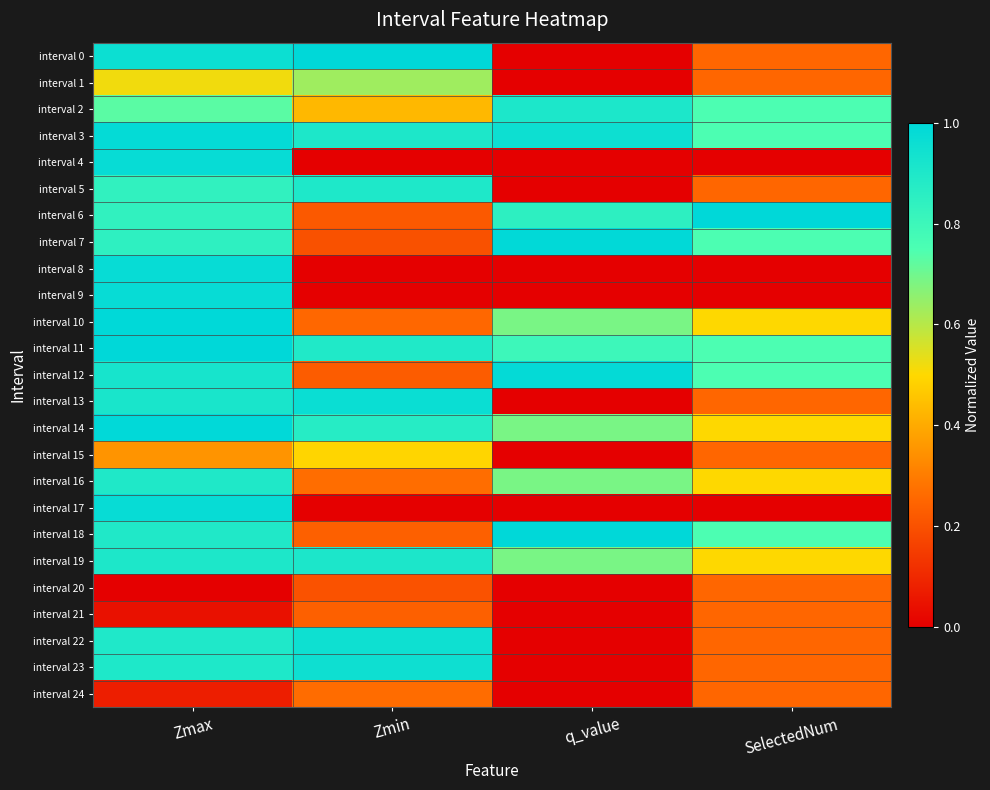

Which series changed the most between Zmax and SelectedNum?

interval 4